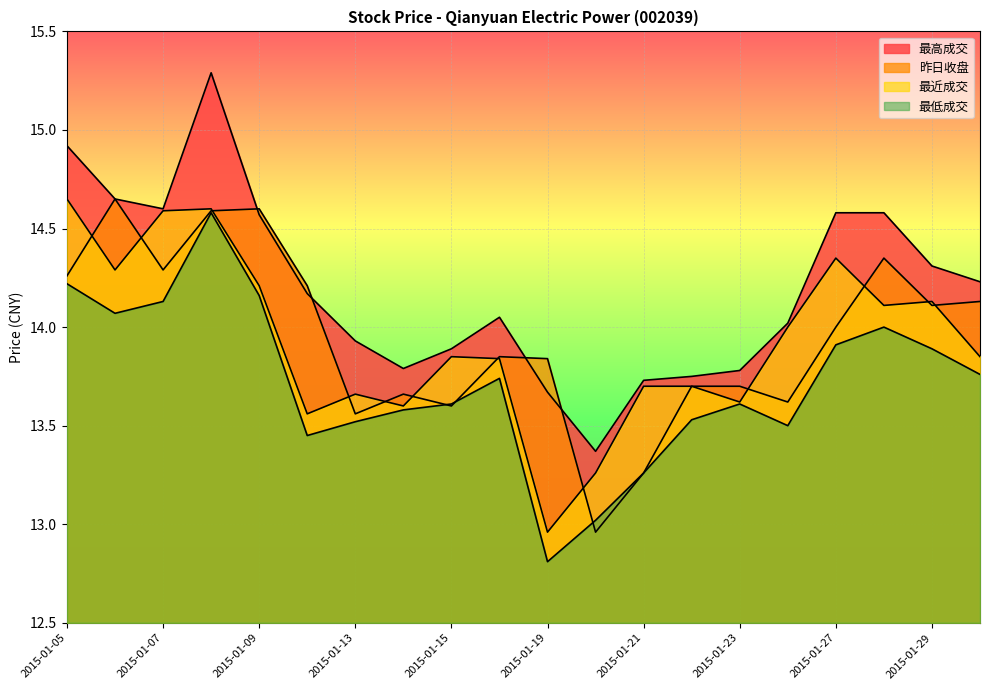

Is the value of 最低成交 at 2015-01-20 greater than the value of 昨日收盘 at 2015-01-26?

No